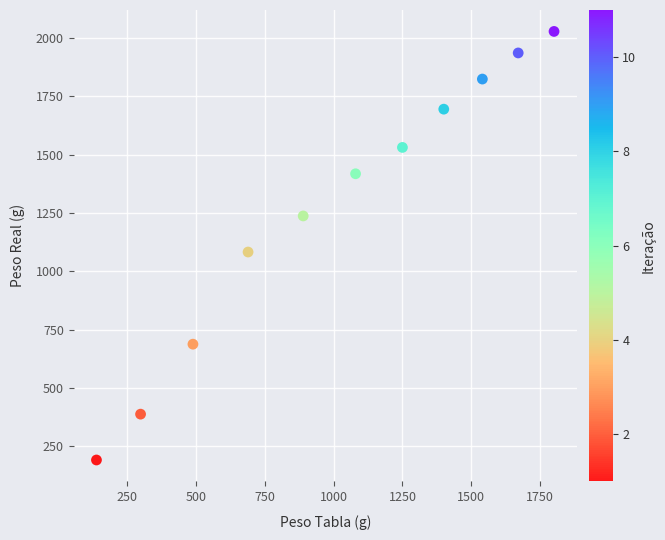

What Y value in the scatter plot is closest to 1109?

1082.7